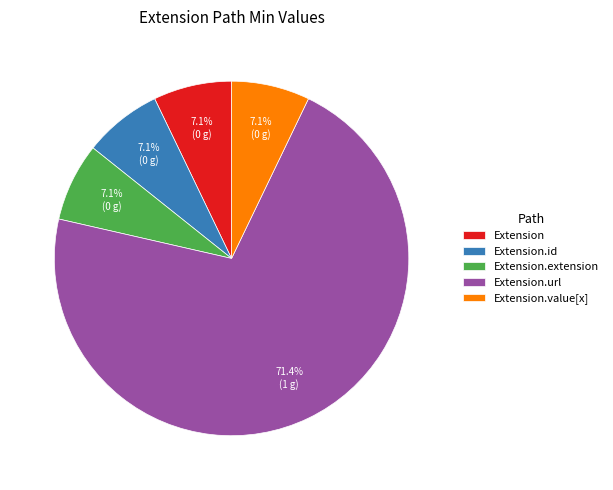

What is the largest slice in the pie chart?

Extension.url